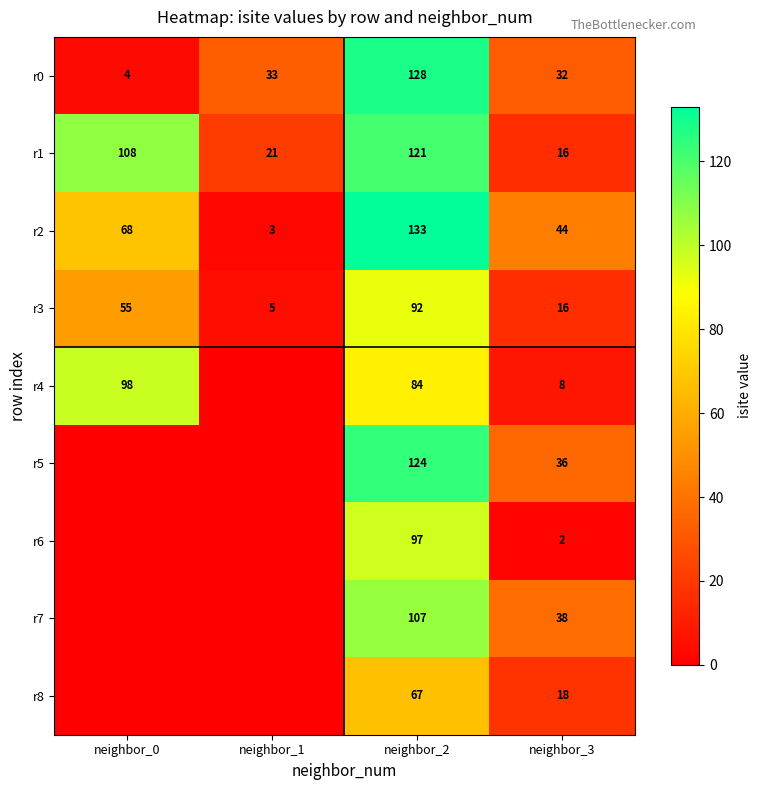

What is the minimum value for r2?

3